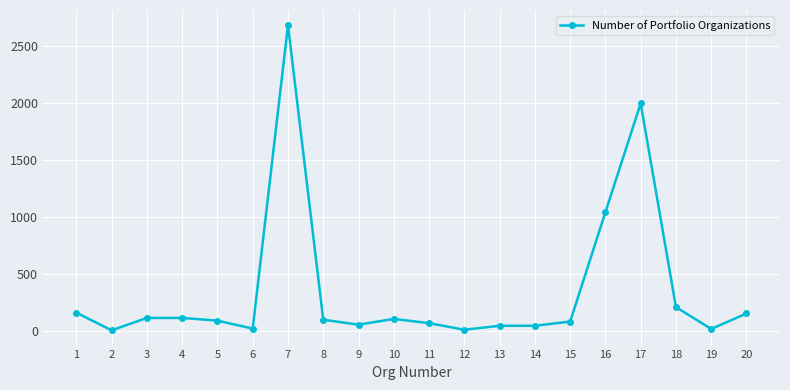

How many values are below 98?

10